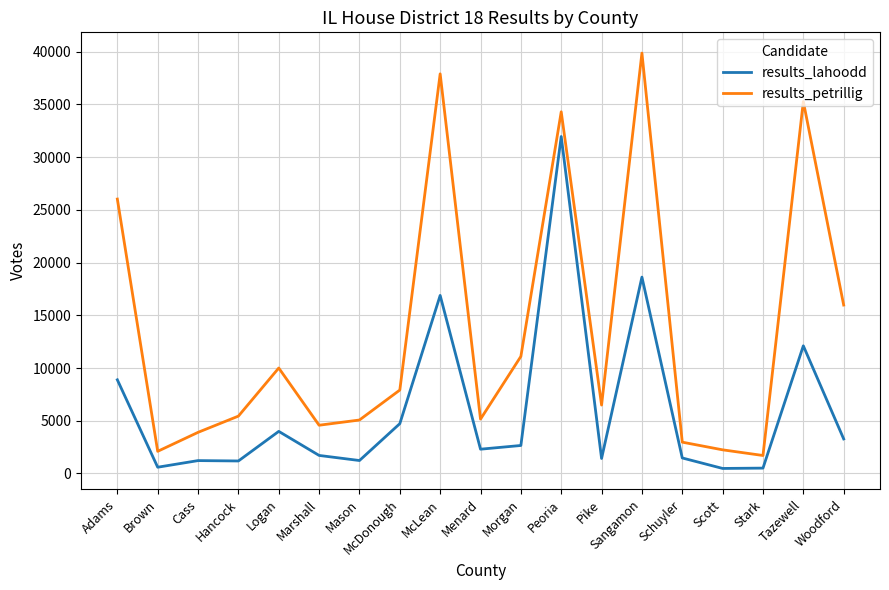

What is the greatest value displayed?

39873